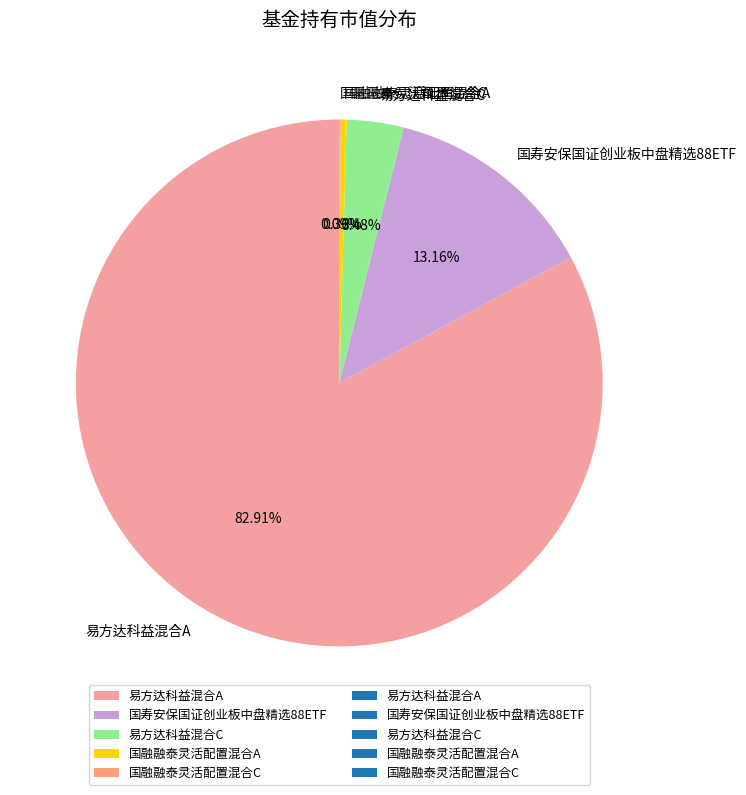

To the nearest percent, what portion does 易方达科益混合A represent?

83%